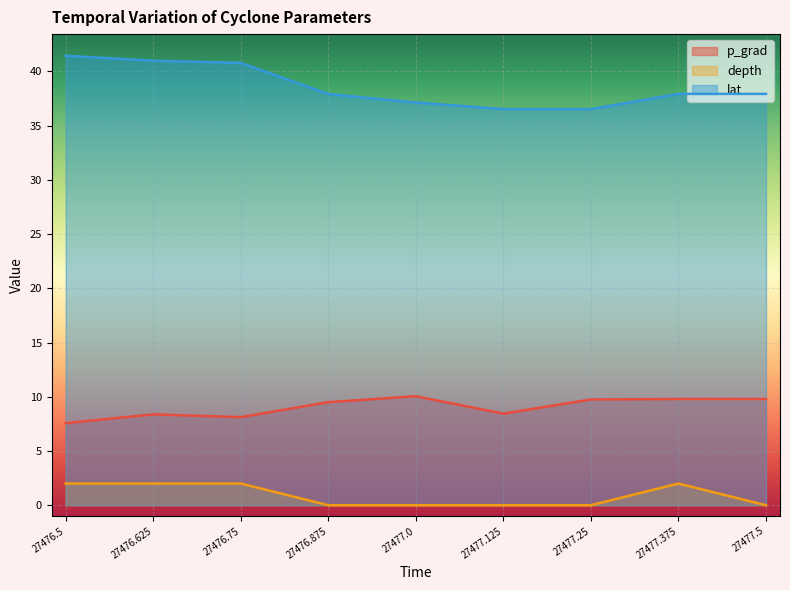

What is the average value of the lat series?

38.6